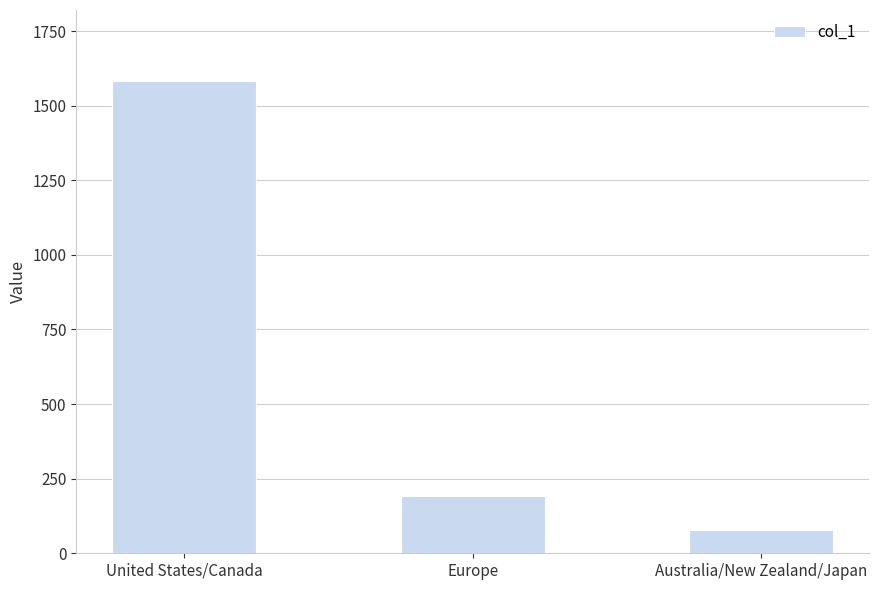

What is the value of the 1st bar from the left?

1583